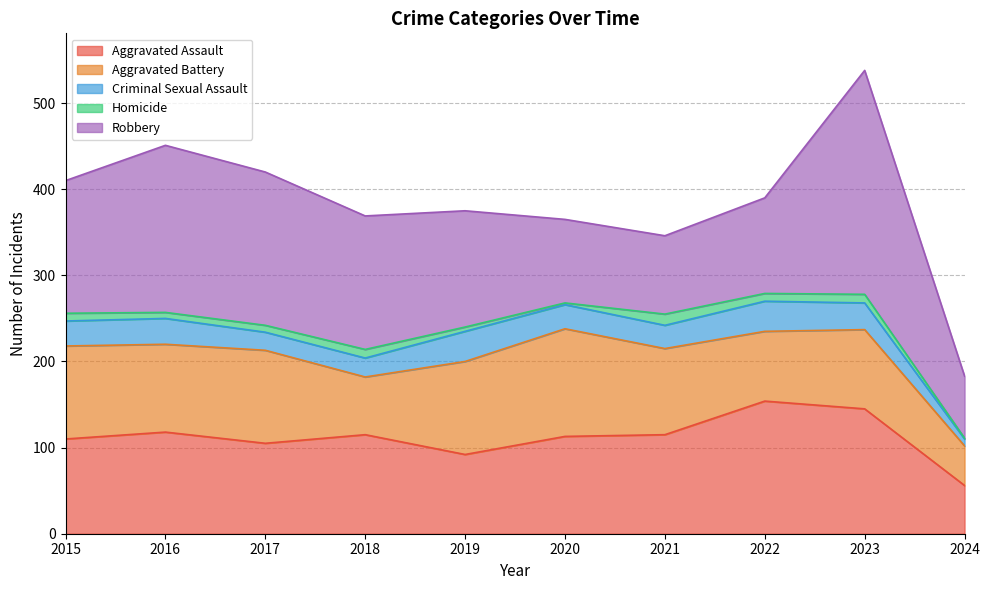

What is the sum of the Robbery values at 2022 and 2015?

265